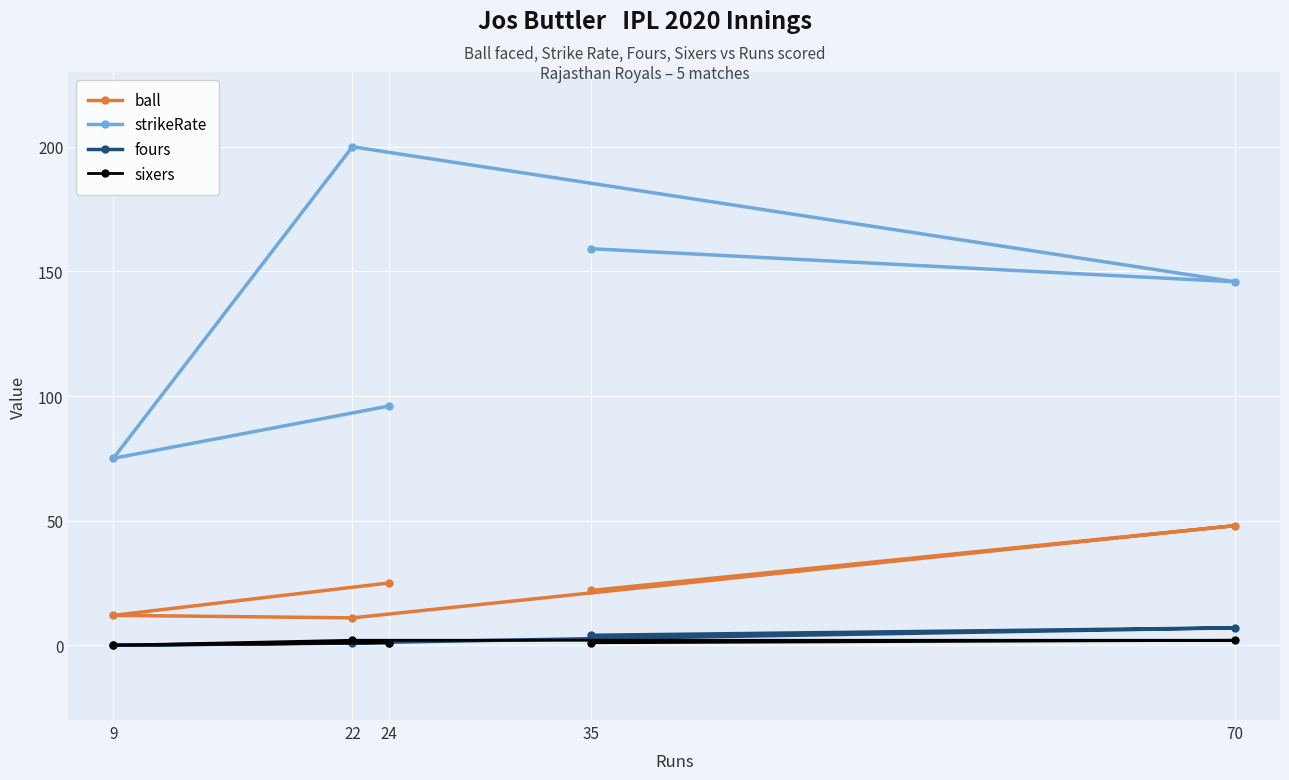

How many values in the ball series are below 22?

2